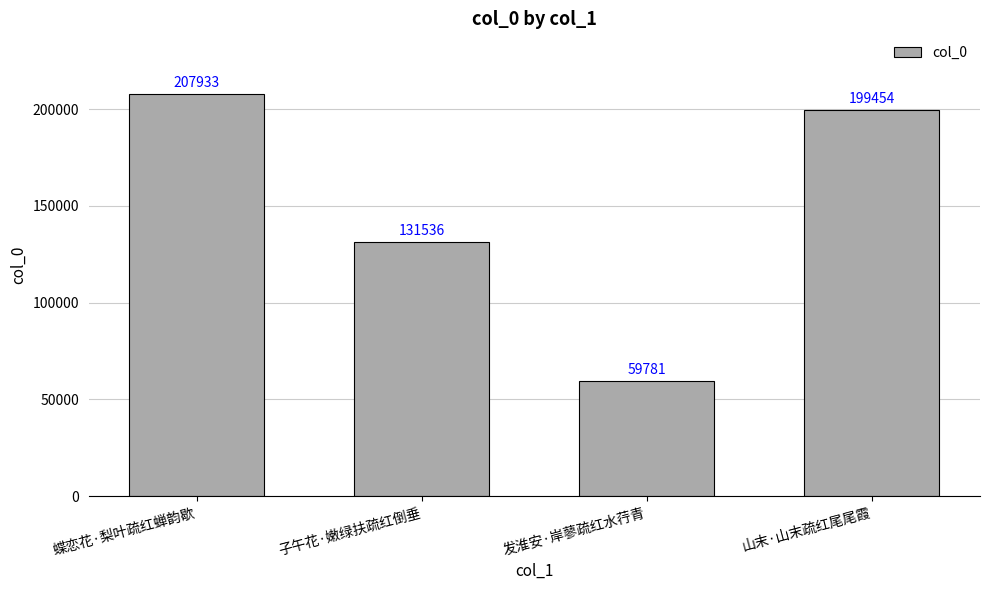

What position from the left is 蝶恋花·梨叶疏红蝉韵歇?

1